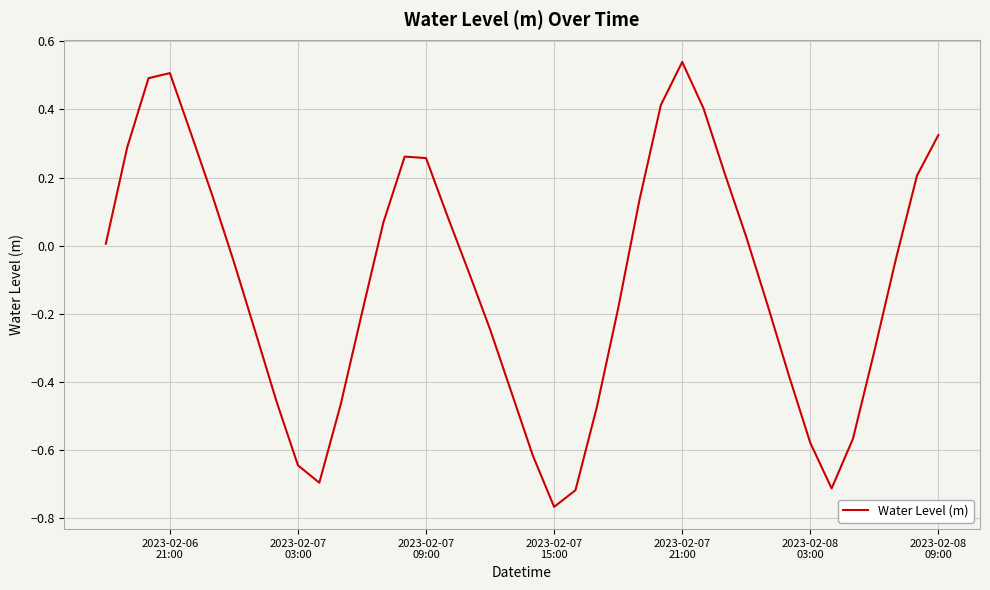

How many categories are shown in the chart?

40